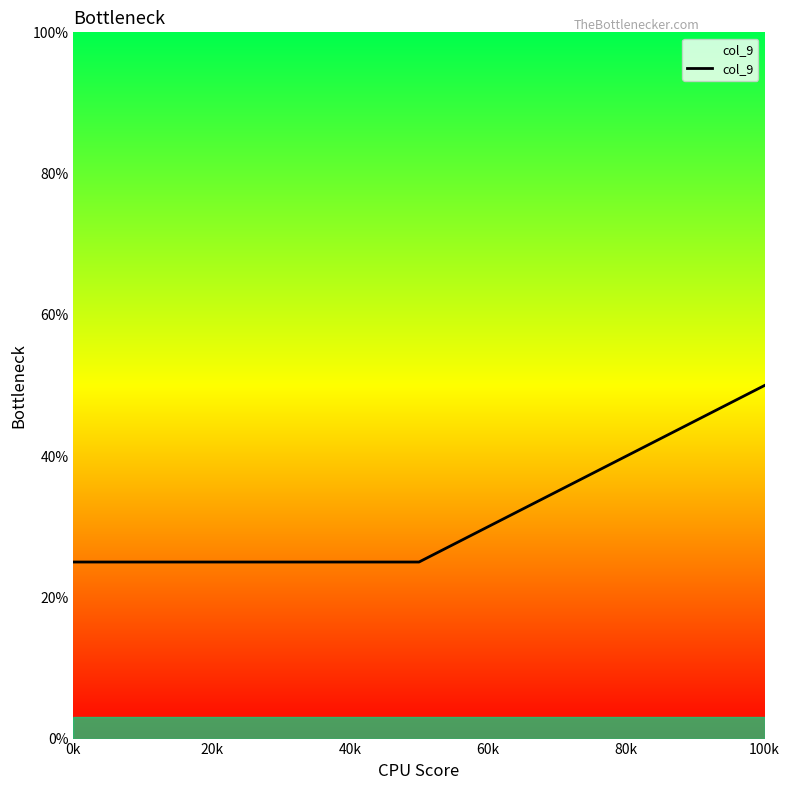

What is the sum of all values?

100